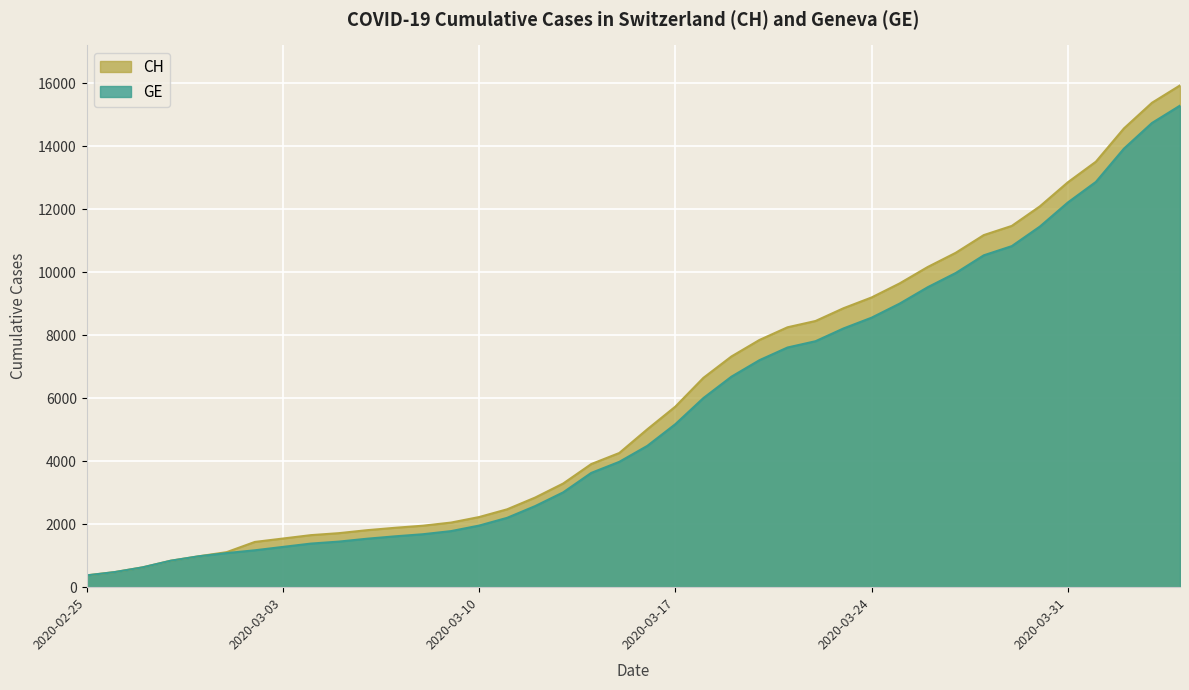

List the series in order of their peak value, lowest first.

GE, CH